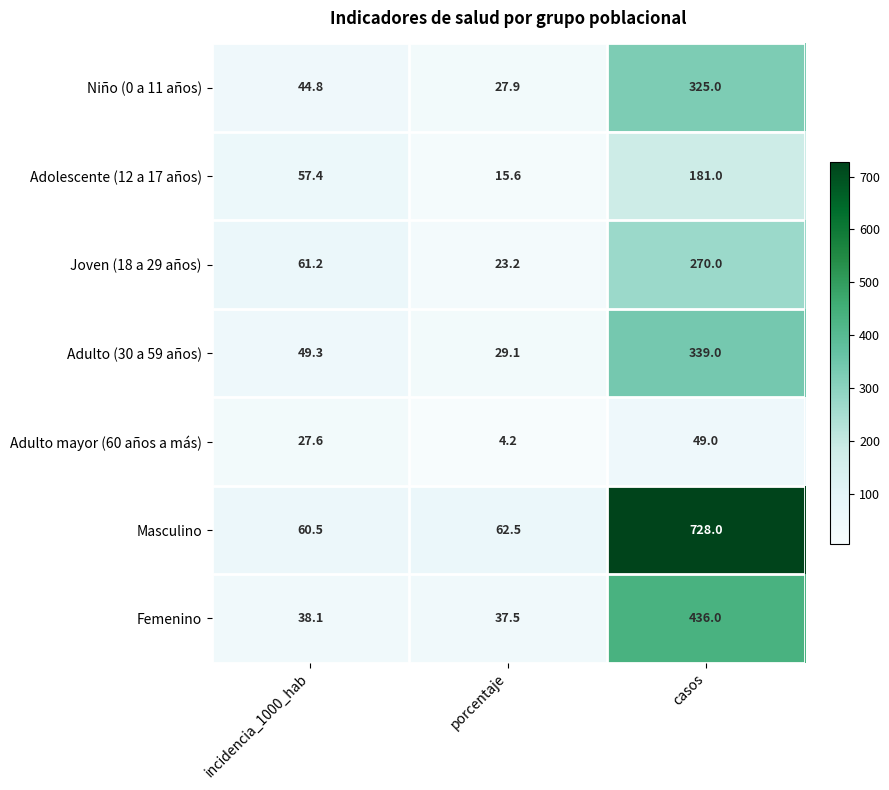

Rank the series at incidencia_1000_hab from highest to lowest value.

Joven (18 a 29 años), Masculino, Adolescente (12 a 17 años), Adulto (30 a 59 años), Niño (0 a 11 años), Femenino, Adulto mayor (60 años a más)